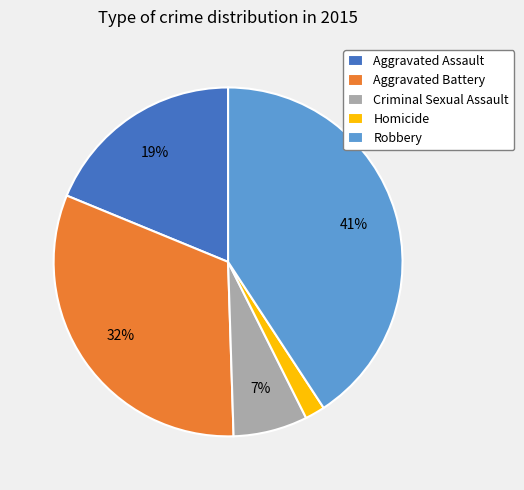

Rank the categories by value from lowest to highest.

Homicide, Criminal Sexual Assault, Aggravated Assault, Aggravated Battery, Robbery